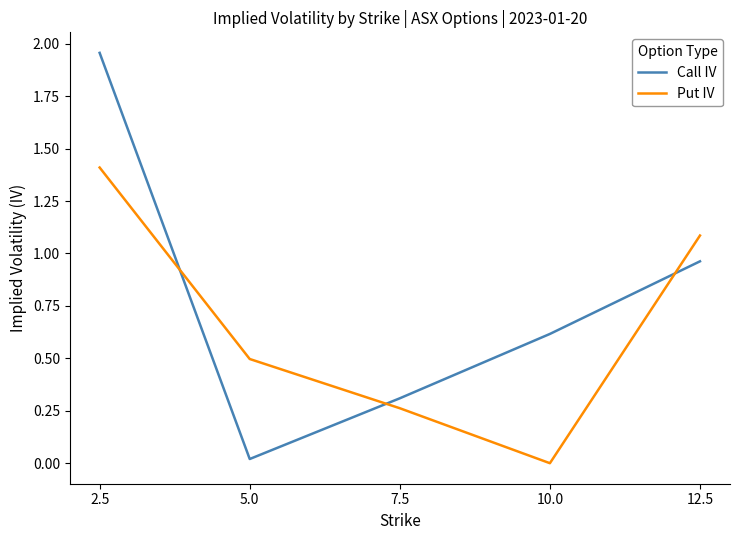

What is the sum of the Put IV values at 10.0 and 2.5?

1.4